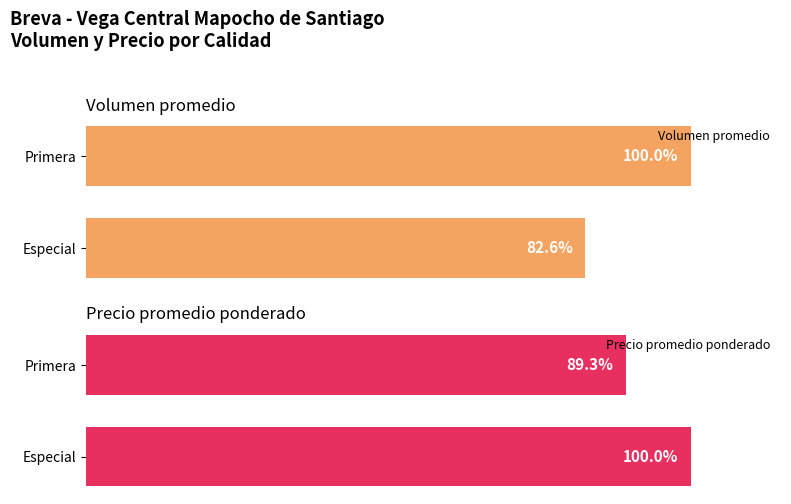

What are all the series names shown in the legend?

Volumen promedio, Precio promedio ponderado